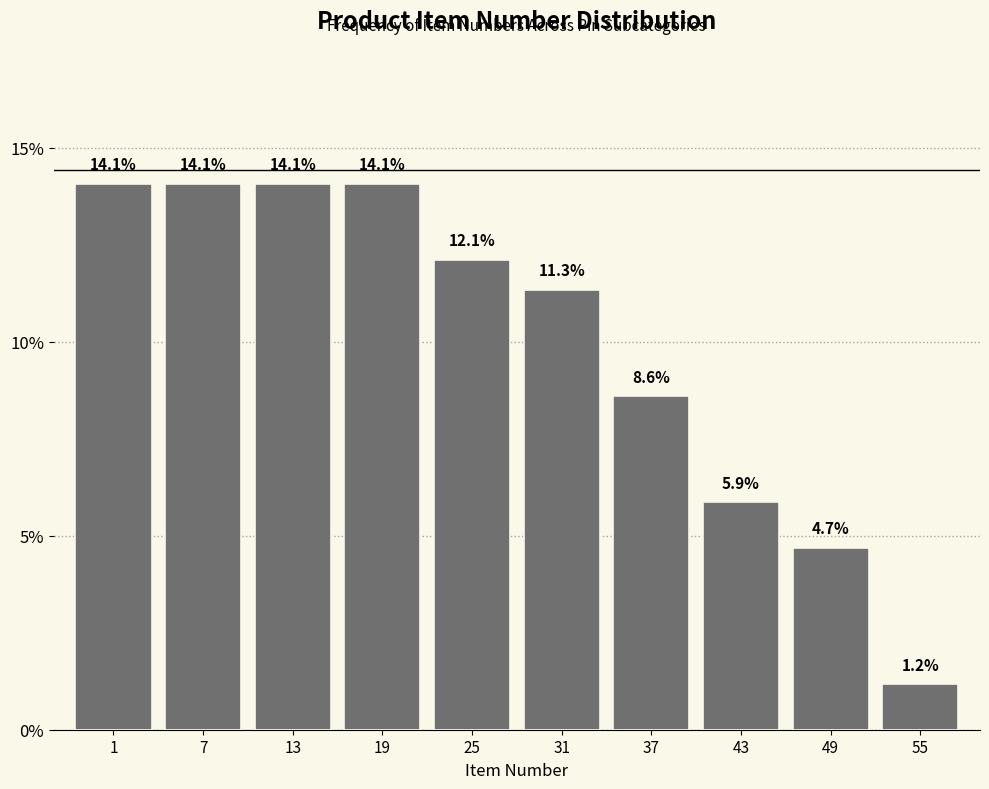

Reading left to right, extract all data points from this chart.

1=14.1	7=14.1	13=14.1	19=14.1	25=12.1	31=11.3	37=8.6	43=5.9	49=4.7	55=1.2